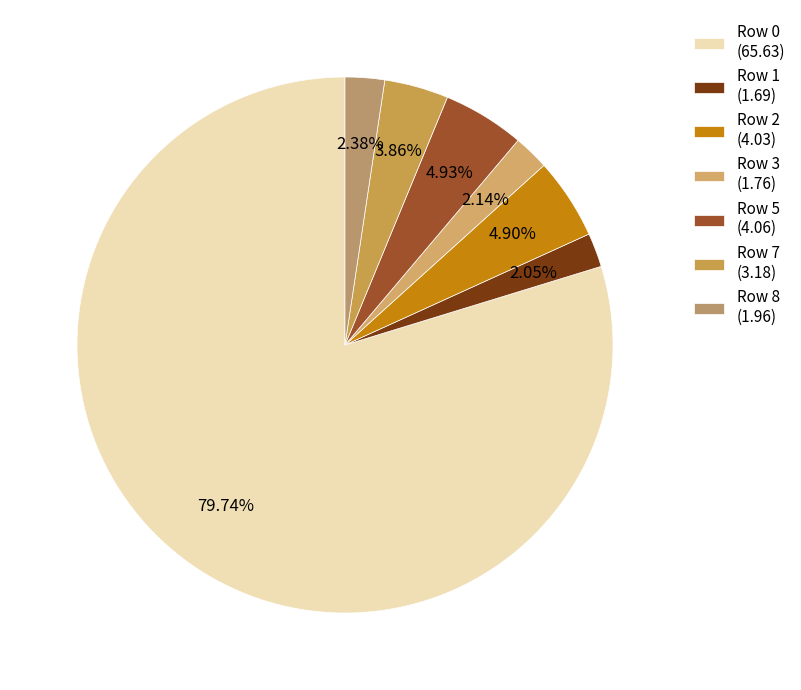

How many segments does this pie chart have?

7